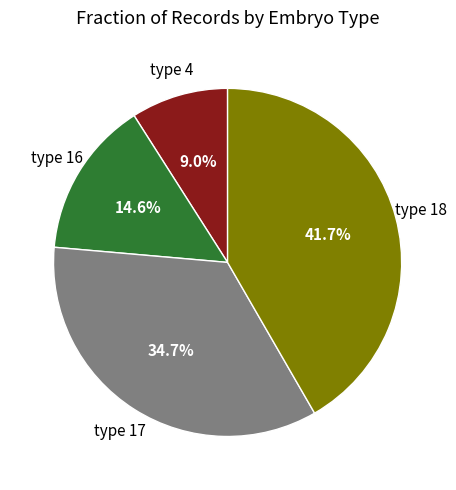

Does any single category account for the majority?

No